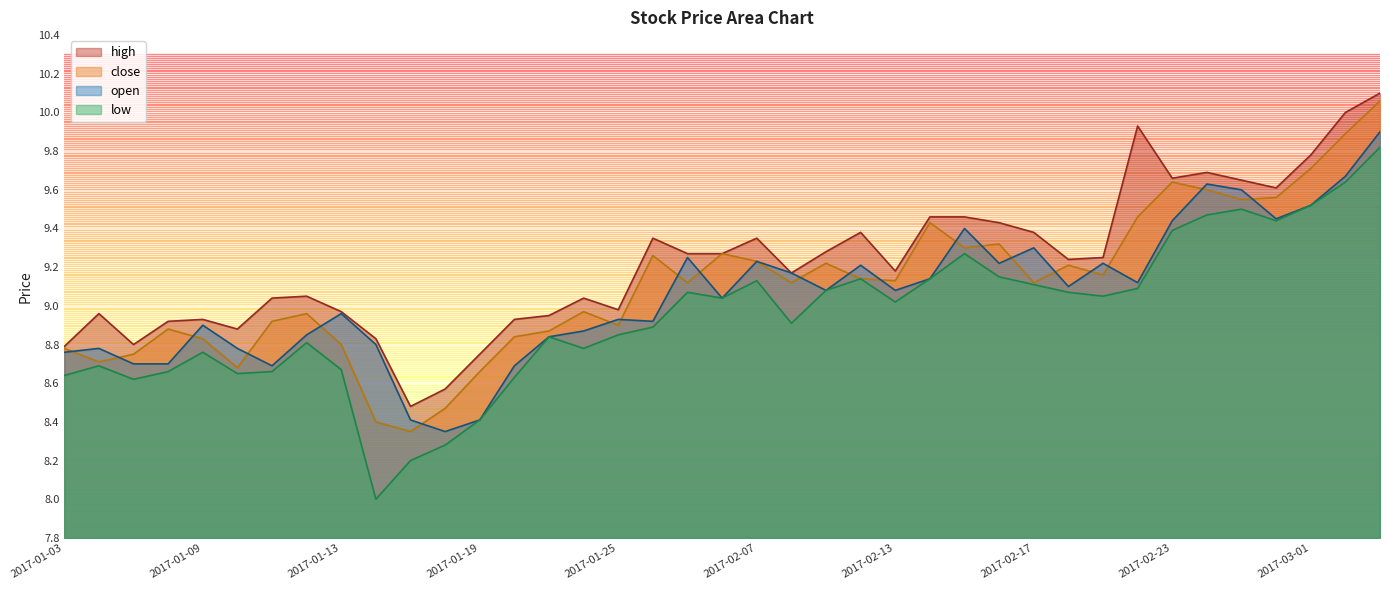

Between 2017-01-03 and 2017-01-12, which series saw the biggest shift?

high